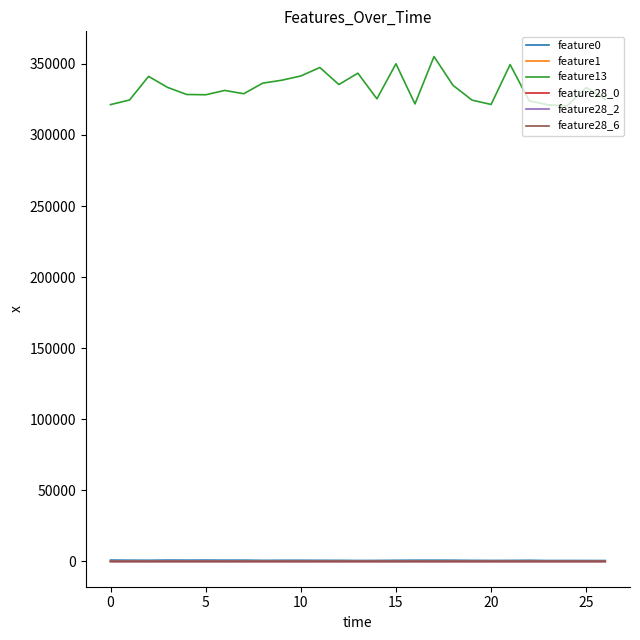

Which series has the largest range (max minus min)?

feature13